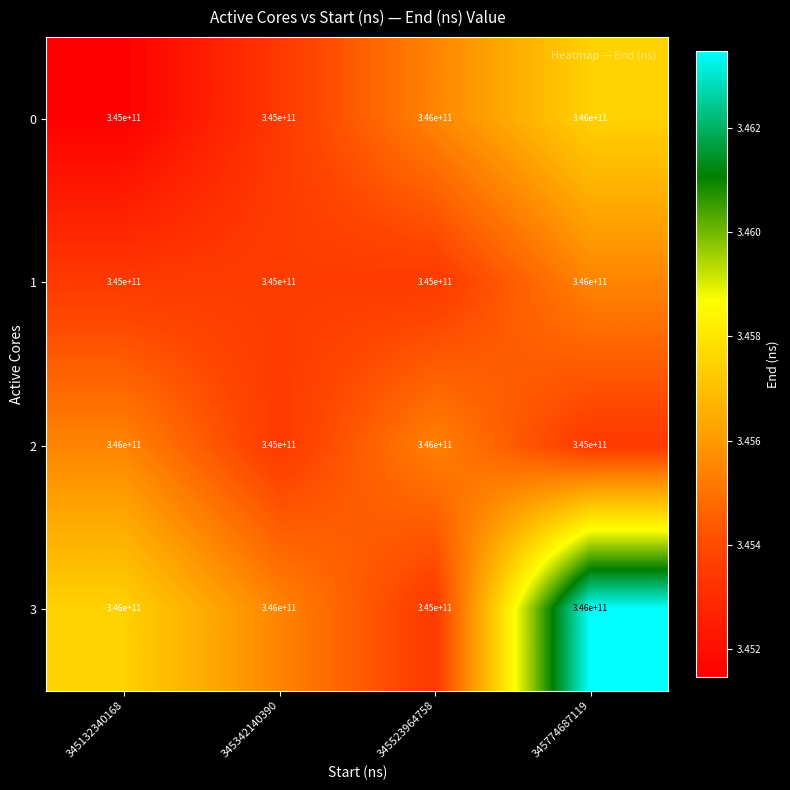

Is the value of 3 at 345523964758 greater than the value of 1 at 345774687119?

No